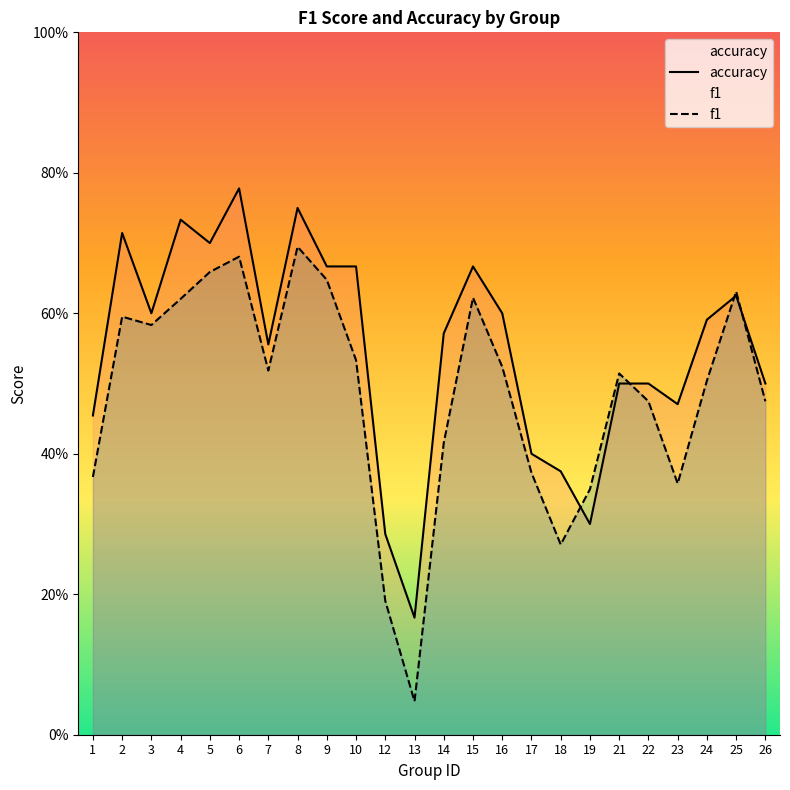

Which category has the highest value in the accuracy series?

6